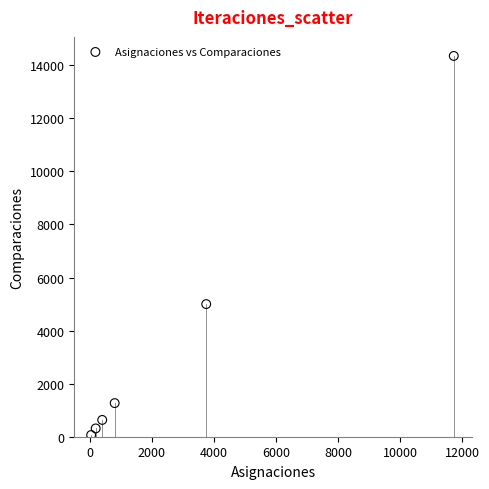

What Y value in the scatter plot is closest to 7208?

4999